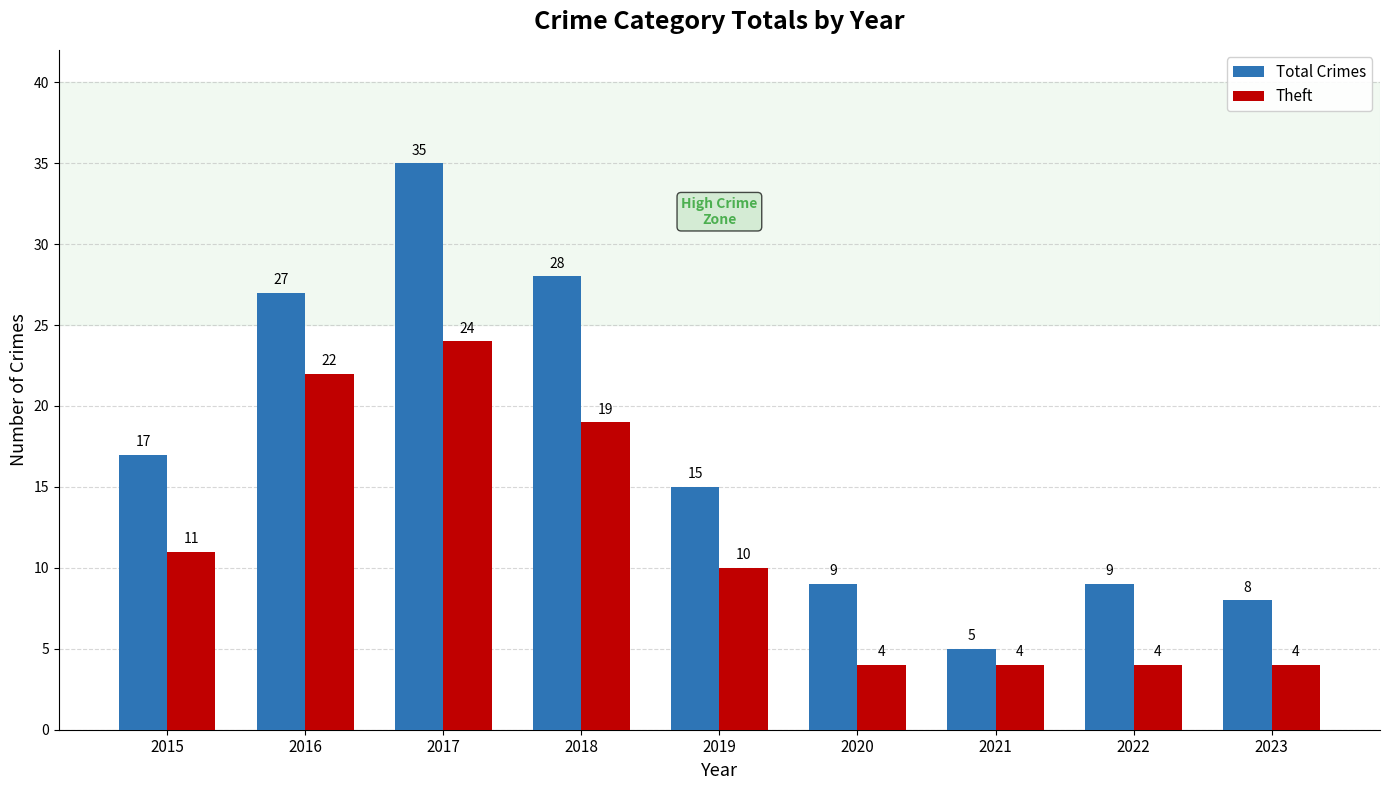

Which series has the widest spread of values?

Total Crimes